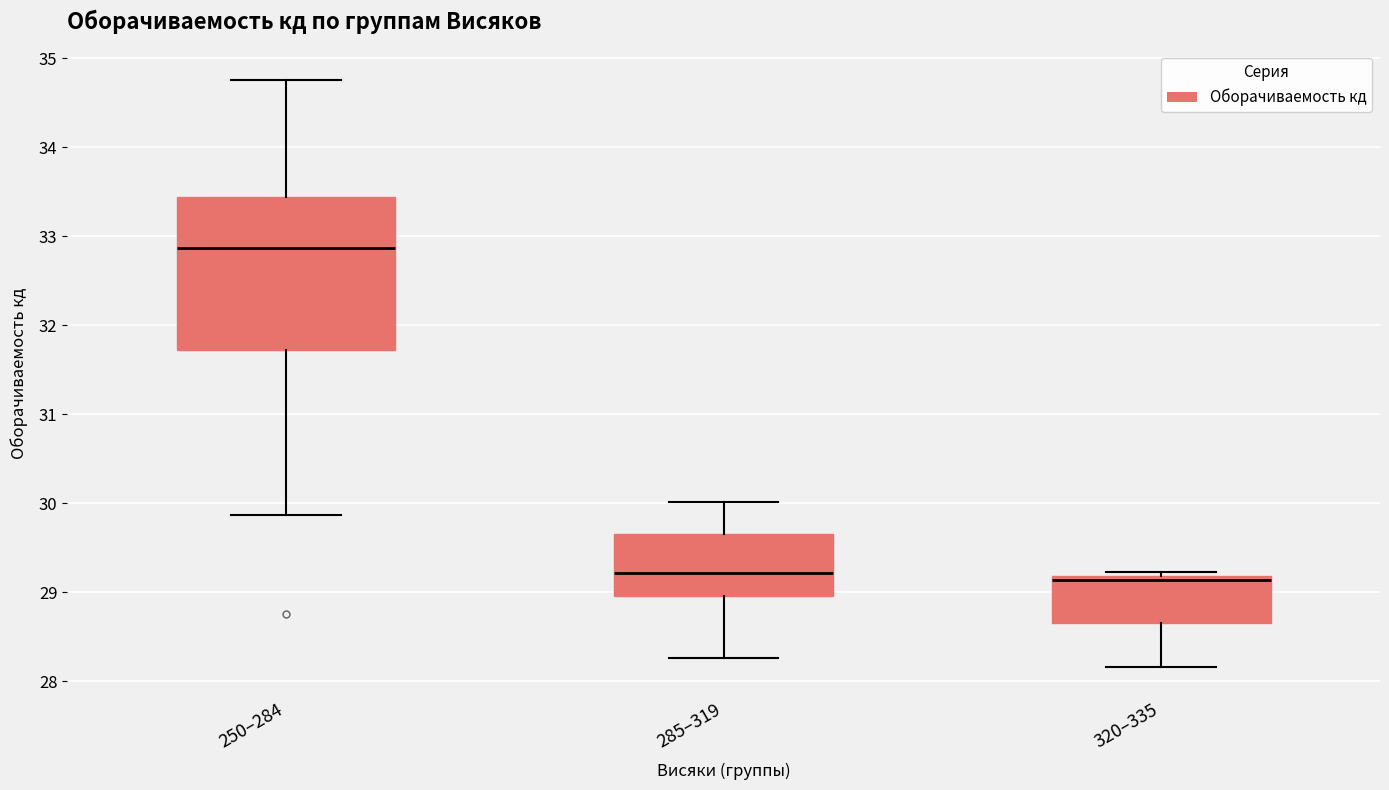

Which box has the highest median line?

250–284